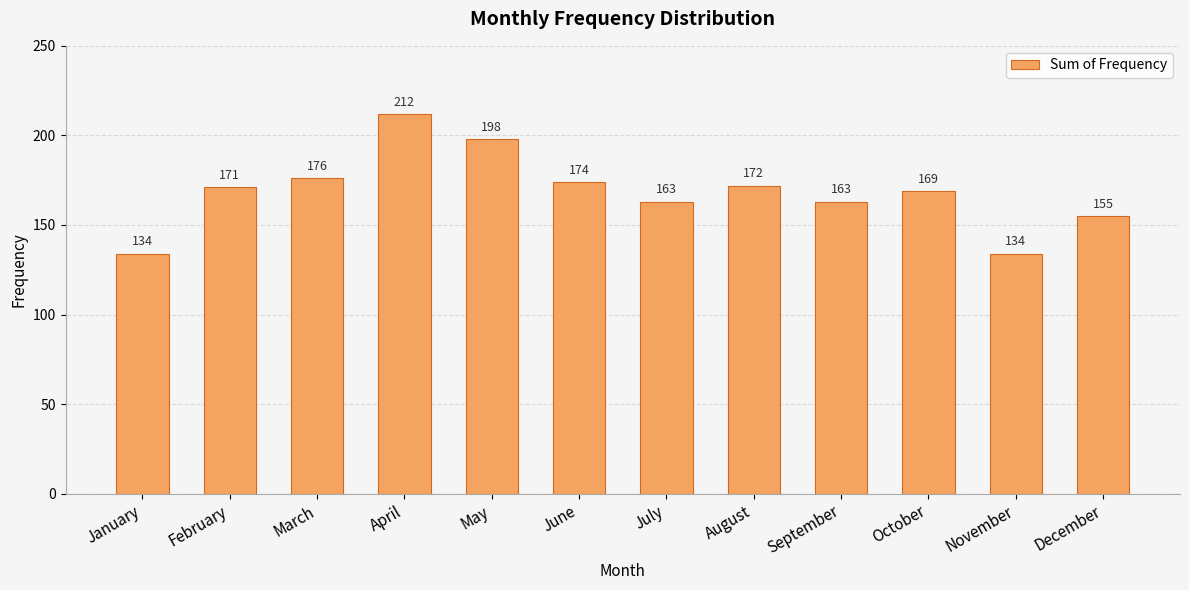

What is the change in value from July to October?

+6